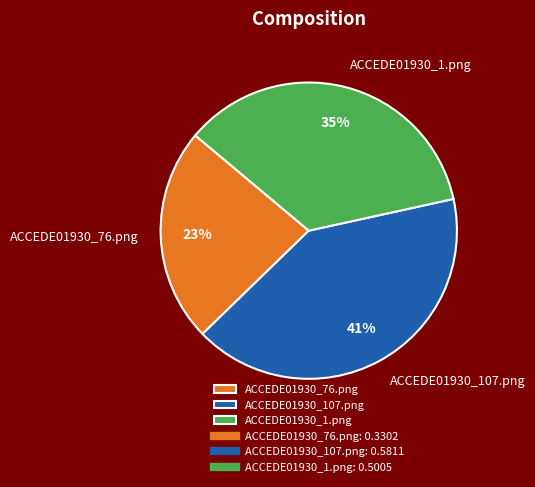

Does ACCEDE01930_76.png represent more than half of the total?

No